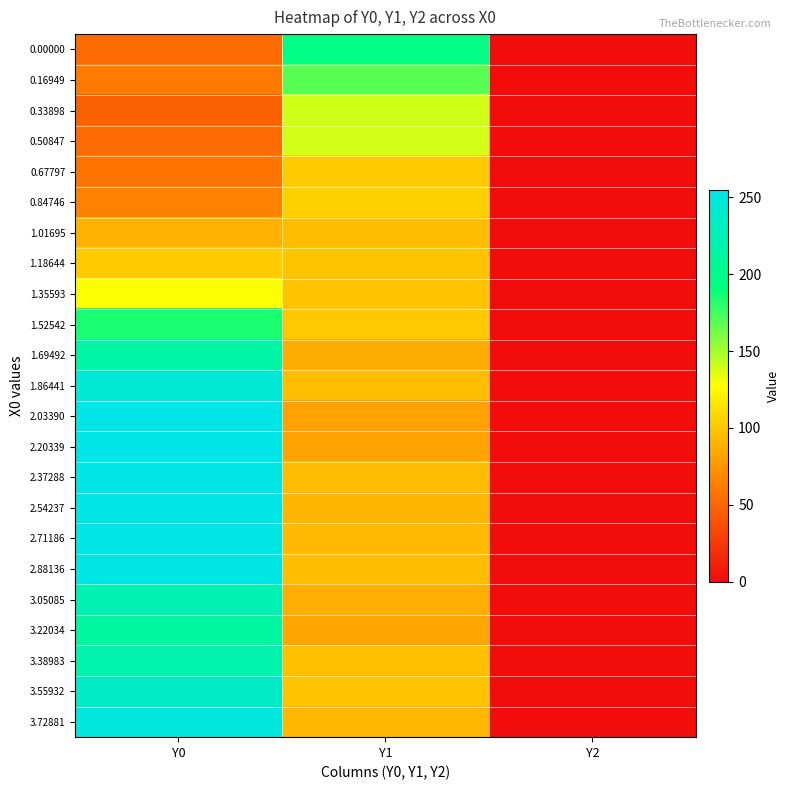

Reading left to right, what are all the values shown in this chart?

0.00000: Y0=53.5	Y1=195.0	Y2=0.0
0.16949: Y0=61.5	Y1=169.0	Y2=0.0
0.33898: Y0=47.1	Y1=139.4	Y2=0.0
0.50847: Y0=53.7	Y1=138.9	Y2=0.0
0.67797: Y0=58.0	Y1=101.2	Y2=0.0
0.84746: Y0=64.8	Y1=104.4	Y2=0.0
1.01695: Y0=89.4	Y1=94.8	Y2=0.0
1.18644: Y0=102.0	Y1=98.2	Y2=0.0
1.35593: Y0=128.5	Y1=97.9	Y2=0.0
1.52542: Y0=184.5	Y1=100.4	Y2=0.0
1.69492: Y0=214.1	Y1=86.6	Y2=0.0
1.86441: Y0=245.0	Y1=95.0	Y2=0.0
2.03390: Y0=255.0	Y1=81.1	Y2=0.0
2.20339: Y0=255.0	Y1=82.0	Y2=0.0
2.37288: Y0=255.0	Y1=94.5	Y2=0.0
2.54237: Y0=255.0	Y1=91.4	Y2=0.0
2.71186: Y0=255.0	Y1=93.2	Y2=0.0
2.88136: Y0=253.2	Y1=95.0	Y2=0.0
3.05085: Y0=223.0	Y1=87.0	Y2=0.0
3.22034: Y0=211.9	Y1=83.3	Y2=0.0
3.38983: Y0=218.4	Y1=96.6	Y2=0.0
3.55932: Y0=236.3	Y1=98.0	Y2=0.0
3.72881: Y0=250.2	Y1=92.0	Y2=0.0